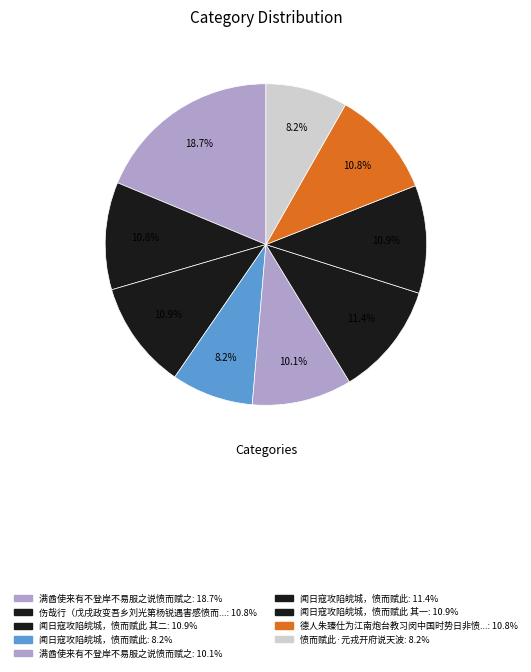

Count the number of slices in the pie.

9